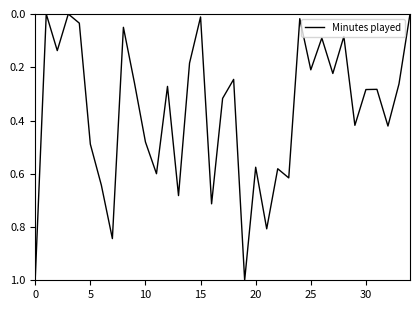

What is the greatest value displayed?

1.0